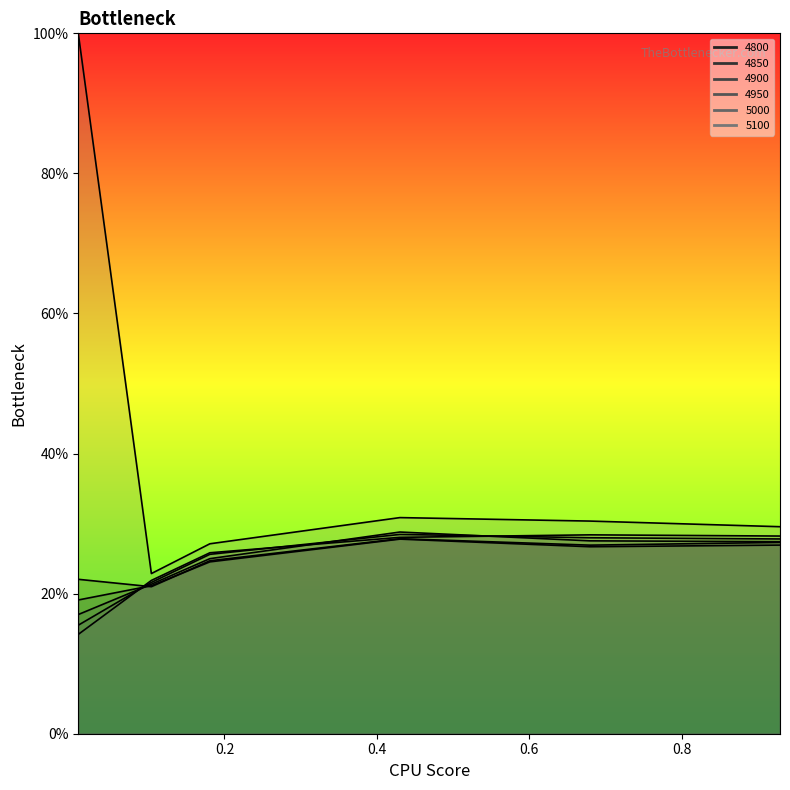

How many interior local valleys does the 4850 series have?

1